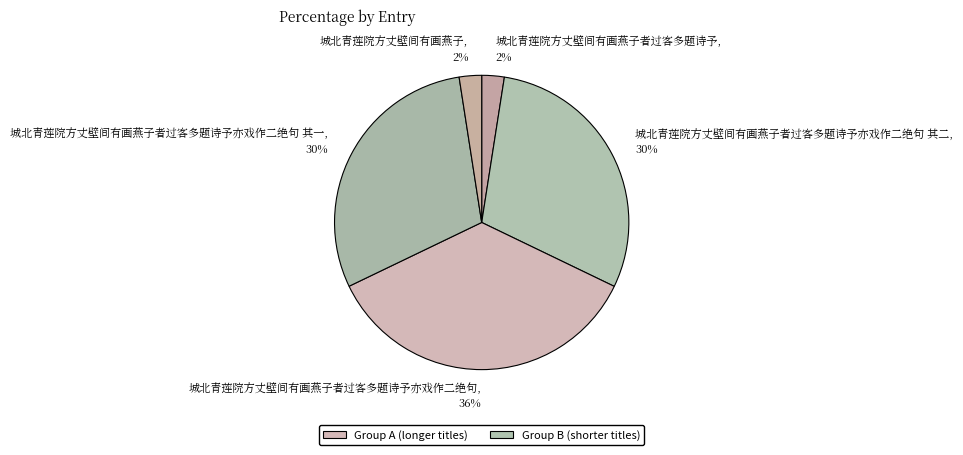

True or false: 城北青莲院方丈壁间有画燕子 accounts for 14% of the total.

False